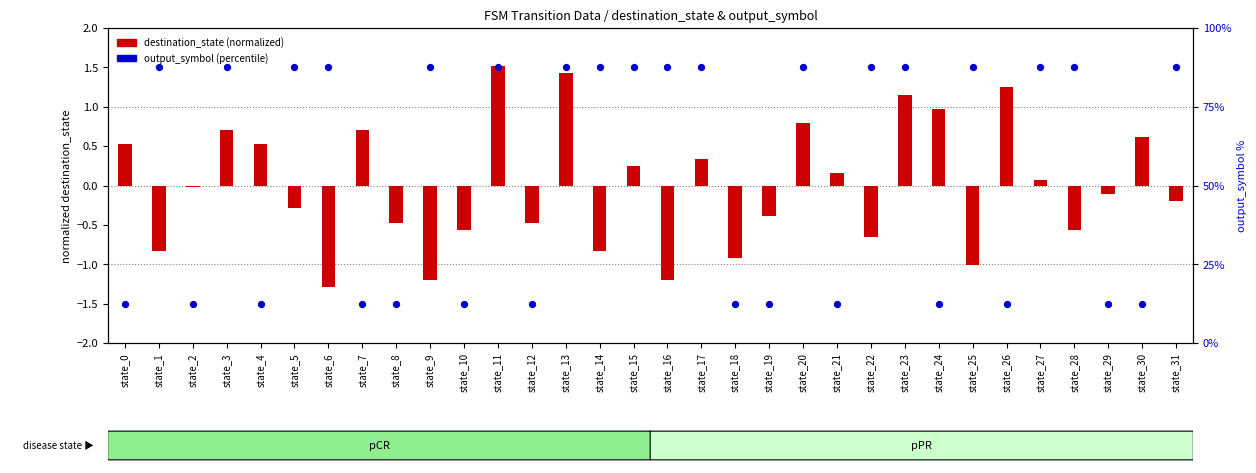

Which series has the largest total across all categories?

output_symbol (percentile)